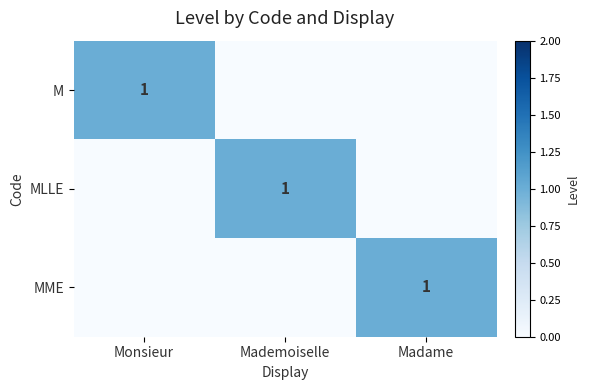

What is the difference between the highest and lowest values at Monsieur?

1